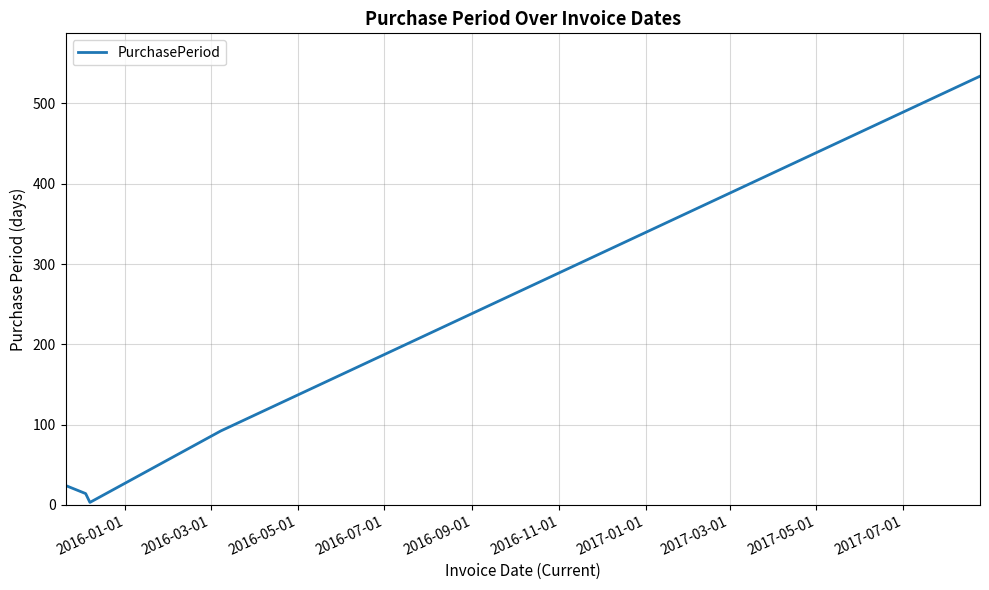

True or false: there are more than 2 points higher than both neighbors.

False